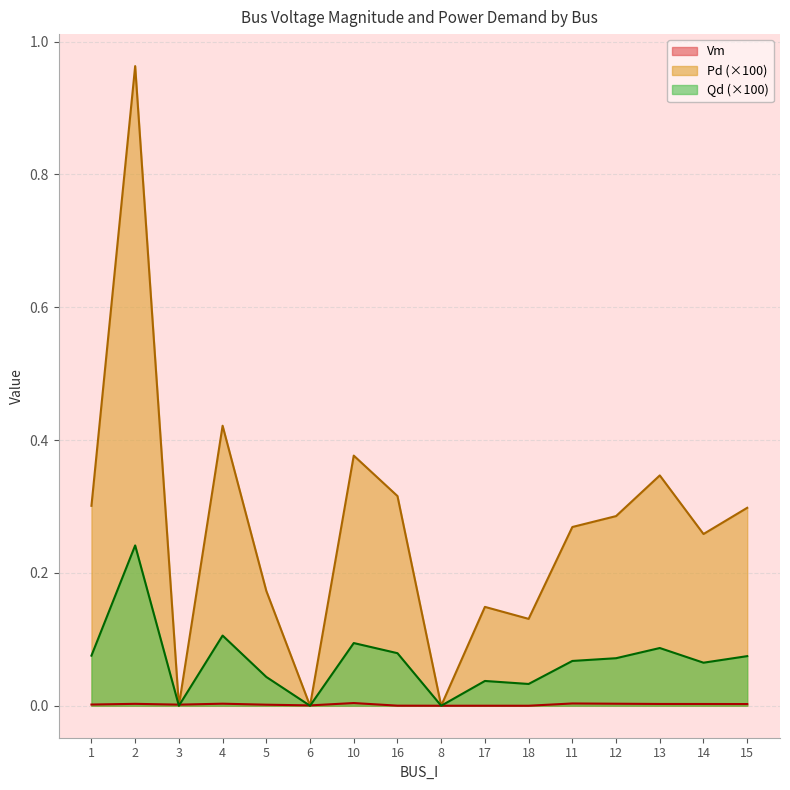

Which label corresponds to the largest value in the chart?

2